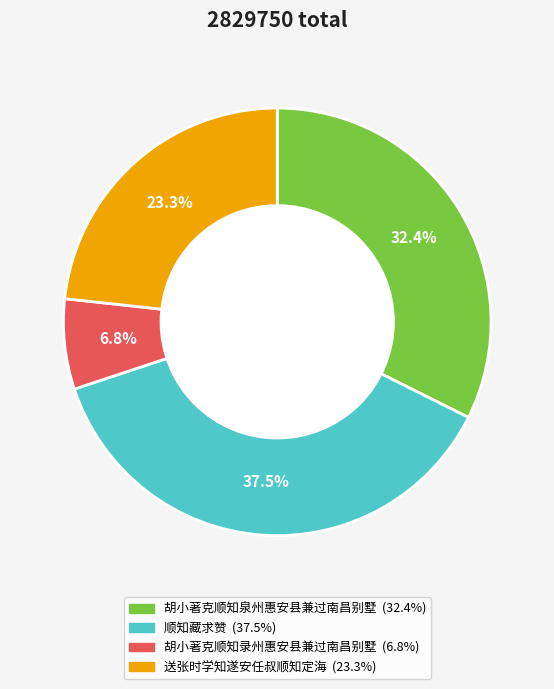

Which has a higher value, 送张时学知遂安任叔顺知定海 or 顺知藏求赞?

顺知藏求赞